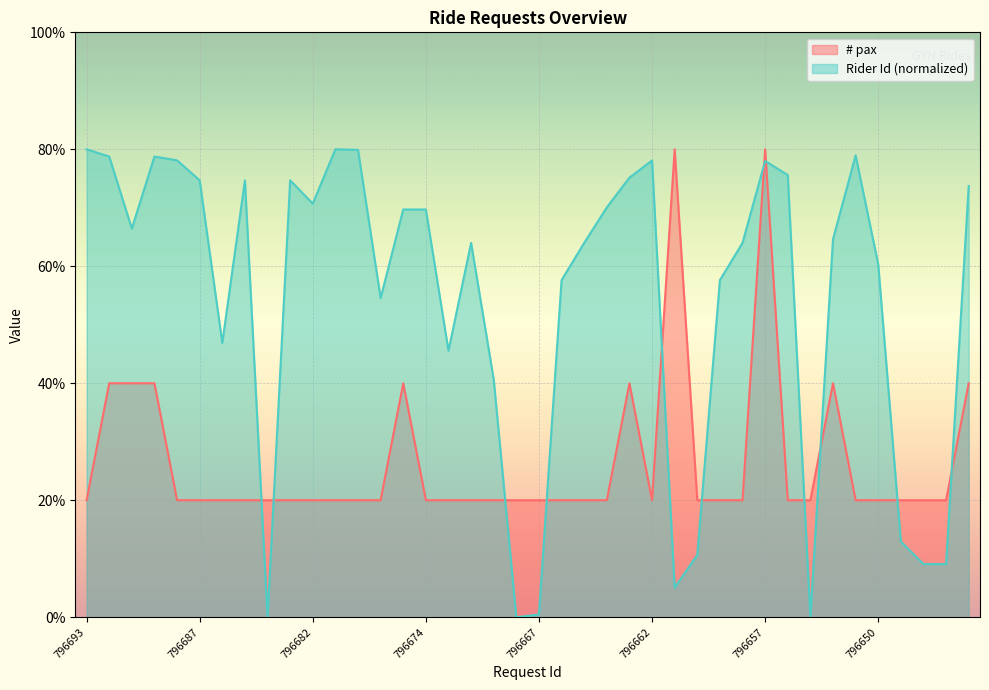

At how many categories does at least one series exceed 0?

40